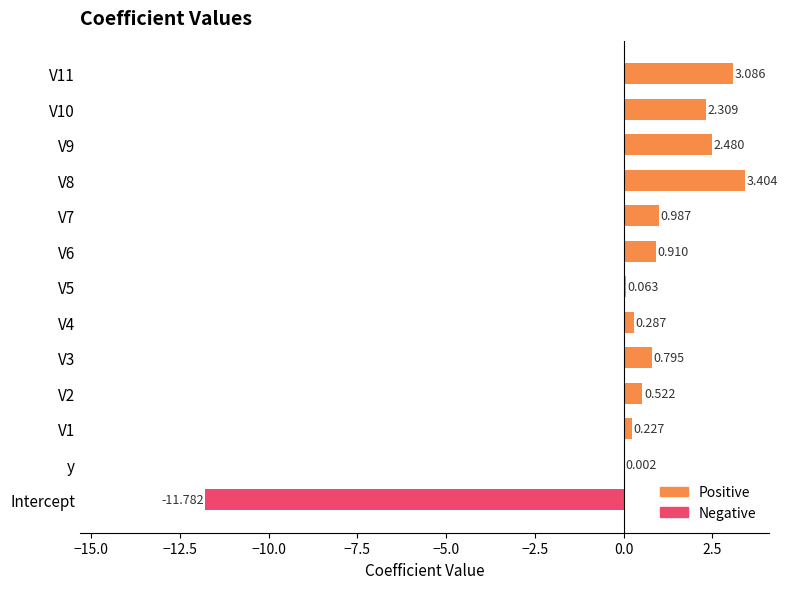

How many distinct data groups are displayed?

2